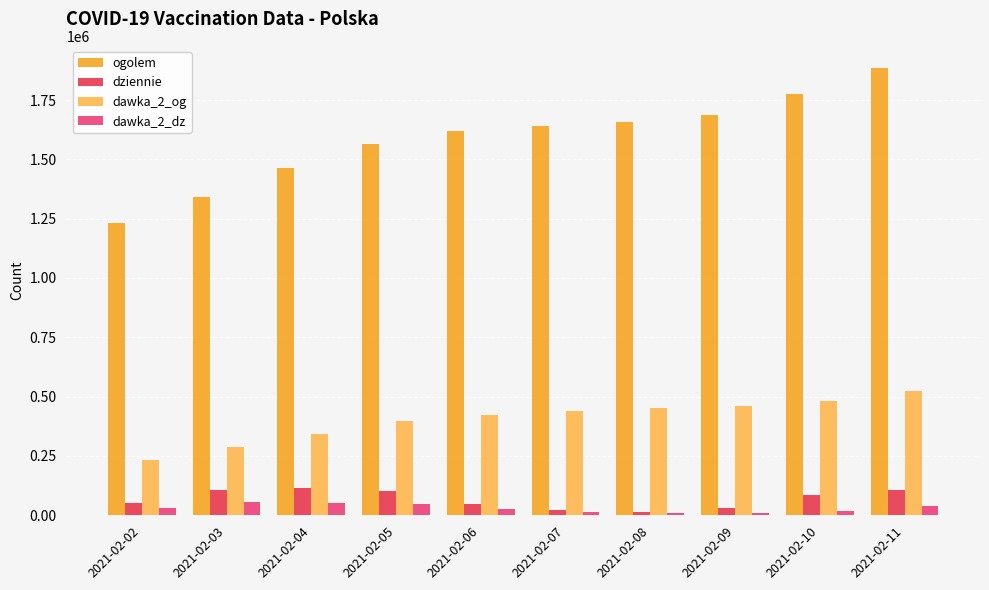

Is the value of ogolem at 2021-02-07 greater than the value of dawka_2_og at 2021-02-09?

Yes